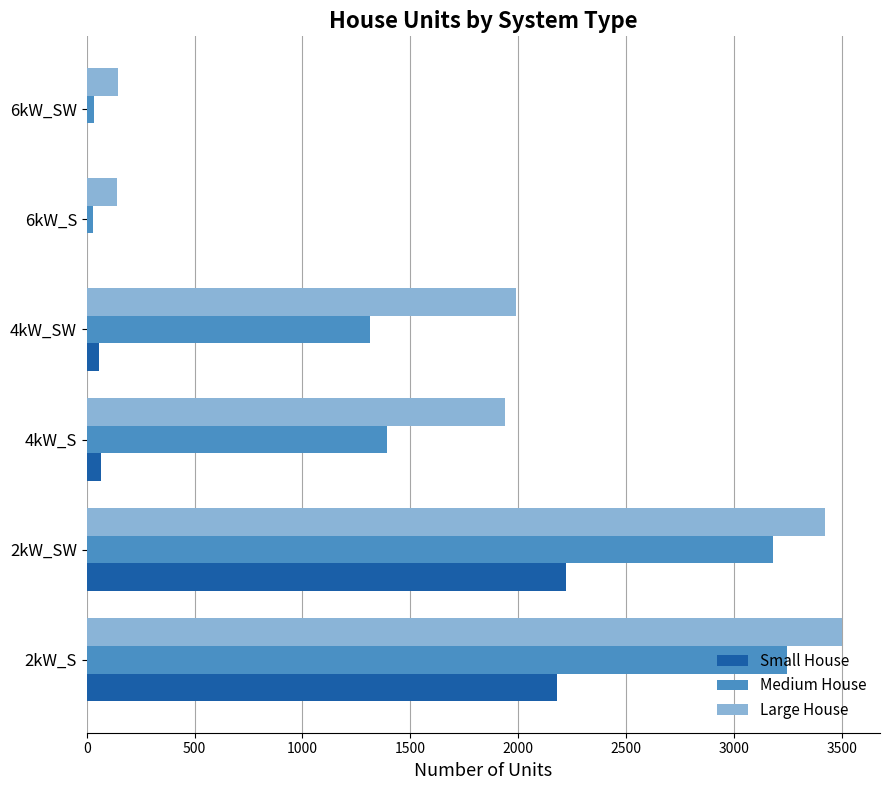

At which label is Large House closest to 1822?

4kW_S